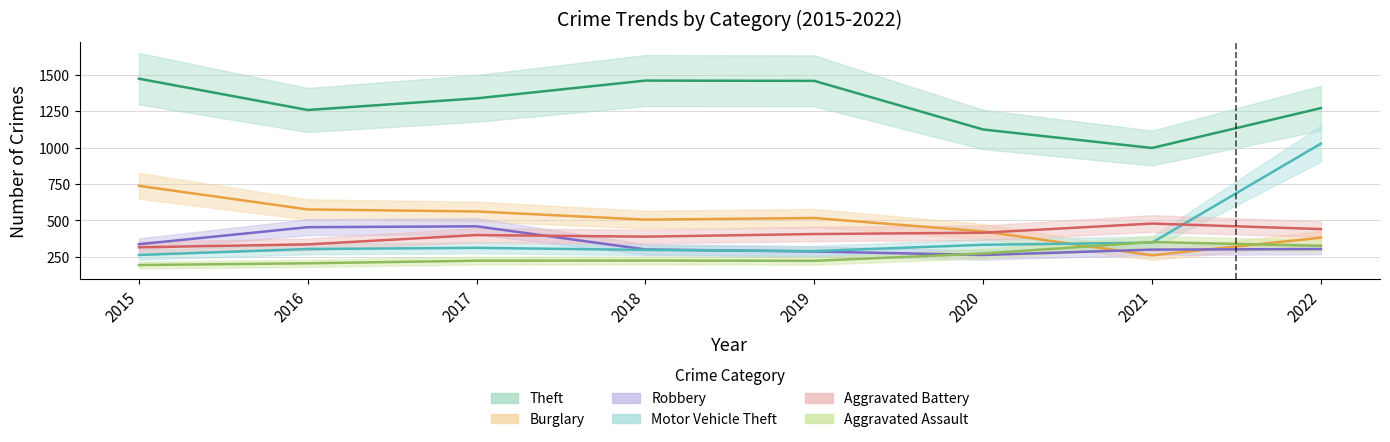

At which category does Theft reach its first local valley?

2016